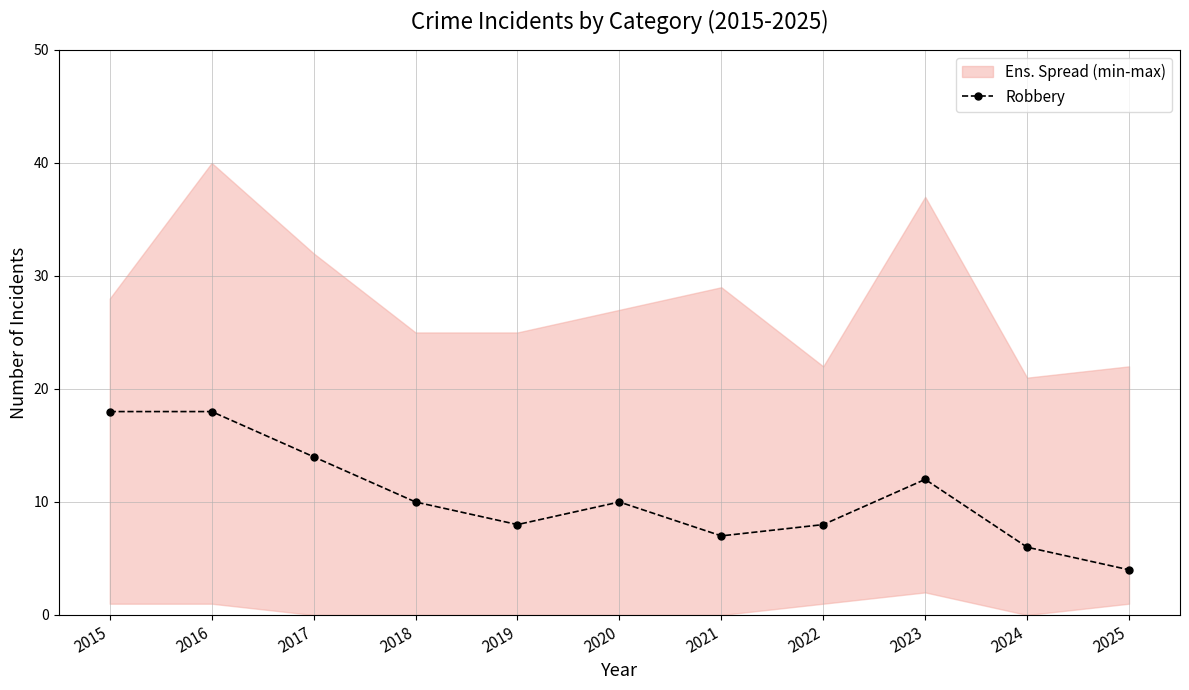

The chart shows a value of 3 at 2018. True or false?

False